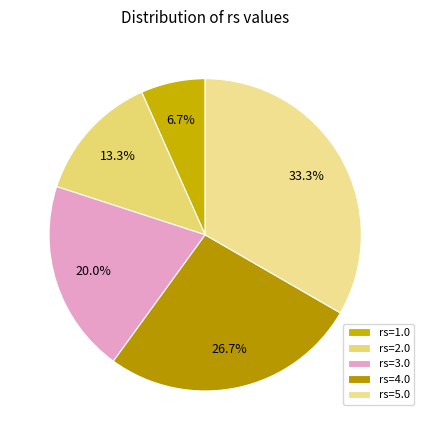

Is the sum of rs=4.0 and rs=3.0 greater than half?

No